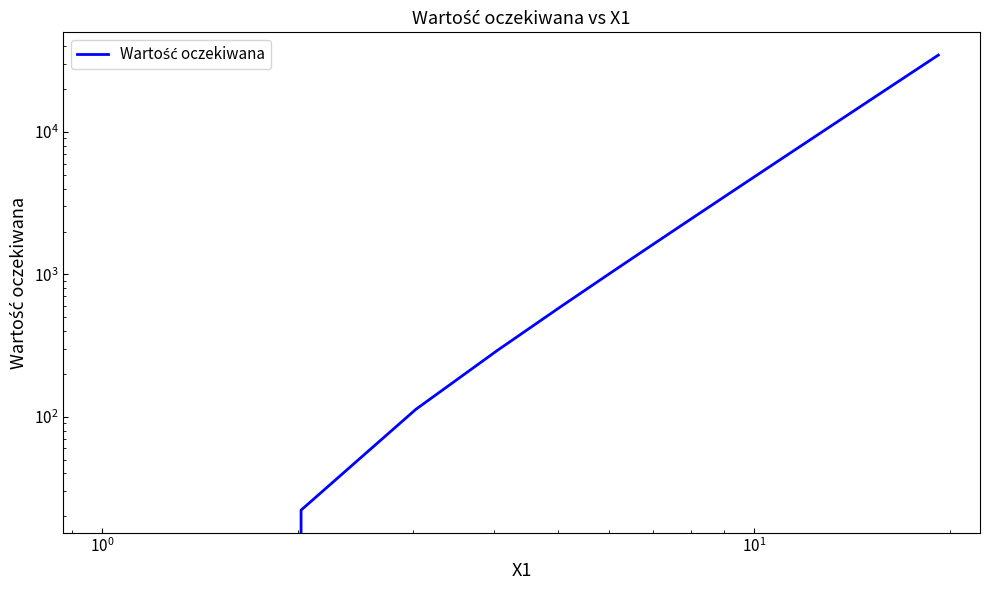

How many data points are above 4962?

10